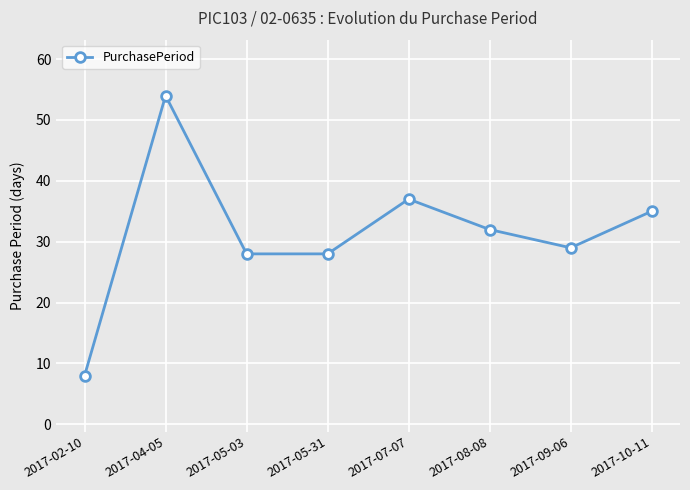

What is the label of the 7th point from the left?

2017-09-06